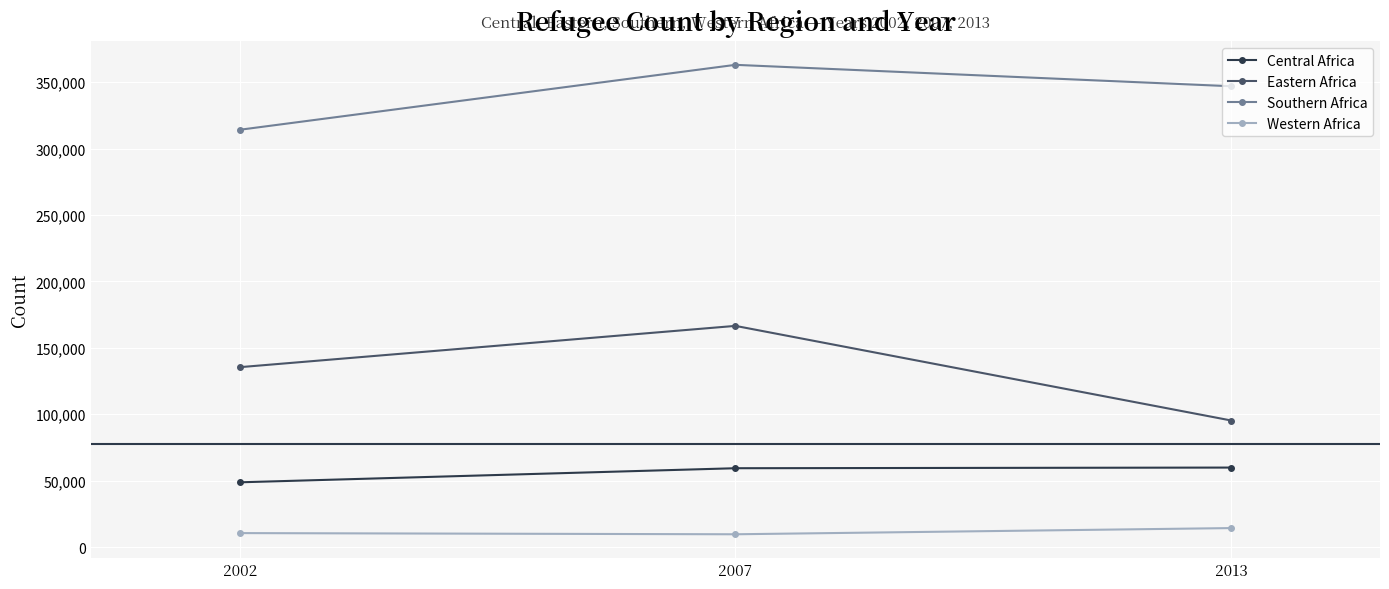

What are all the series names shown in the legend?

Central Africa, Eastern Africa, Southern Africa, Western Africa